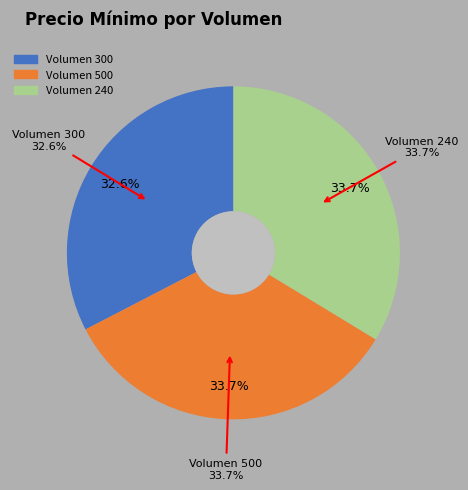

Which slice is the largest?

500